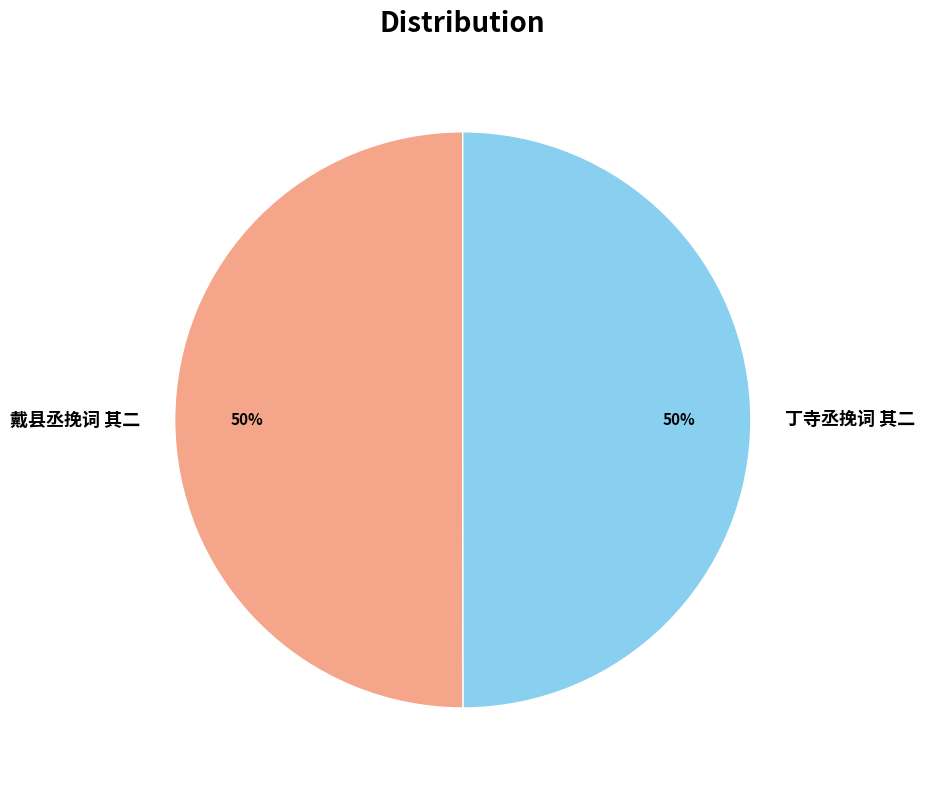

Is it true that 丁寺丞挽词 其二 is 65% of the pie?

False